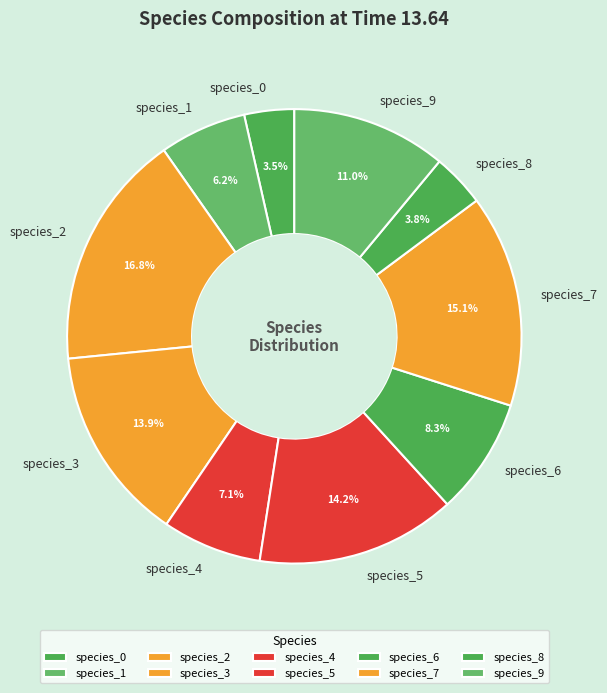

To the nearest percent, what is the combined percentage of species_8 and species_5?

18%